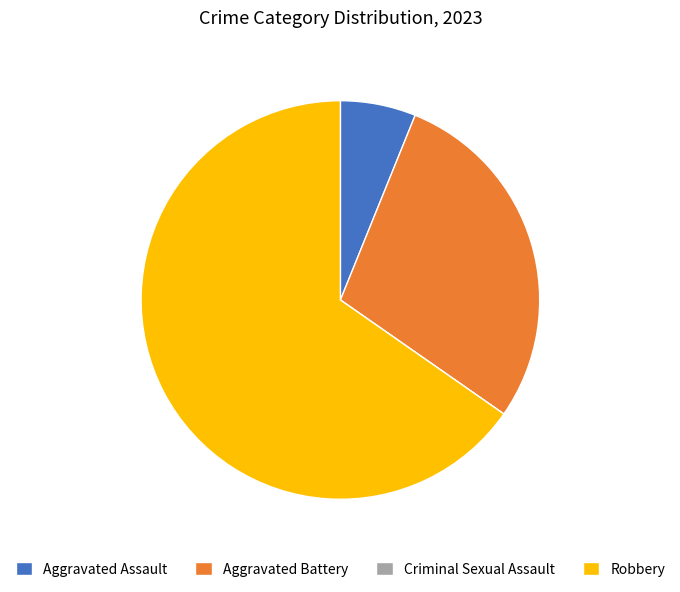

The Aggravated Assault slice represents 6% of the pie. True or false?

True